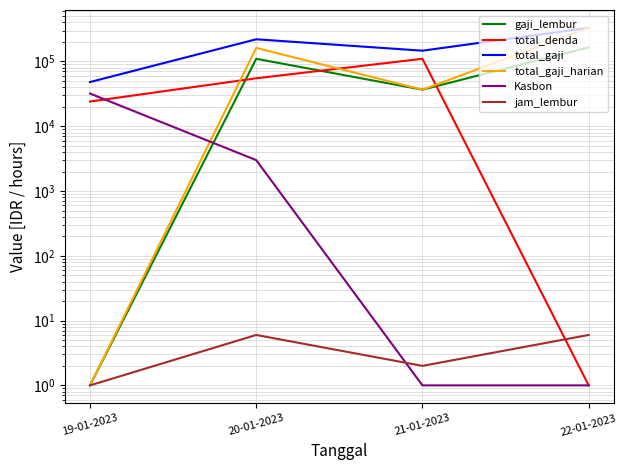

Where is the first local minimum for total_gaji?

21-01-2023